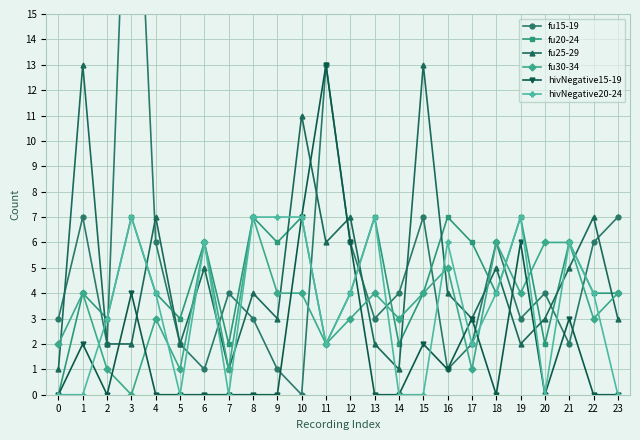

At which label does fu20-24 first exceed 4?

3